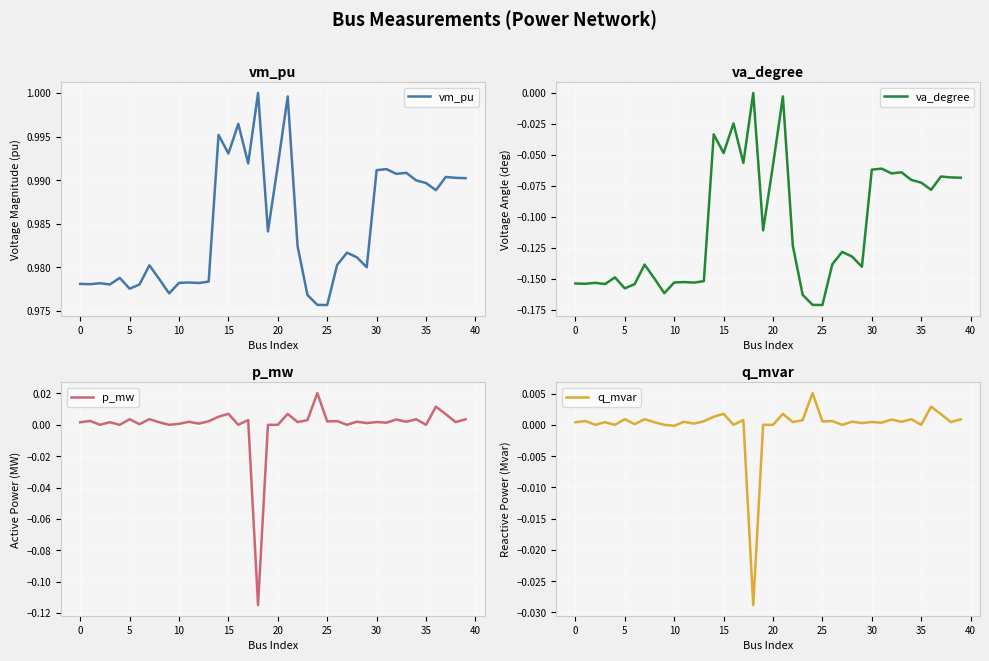

The vm_pu series shows 1.0 at 17. True or false?

True